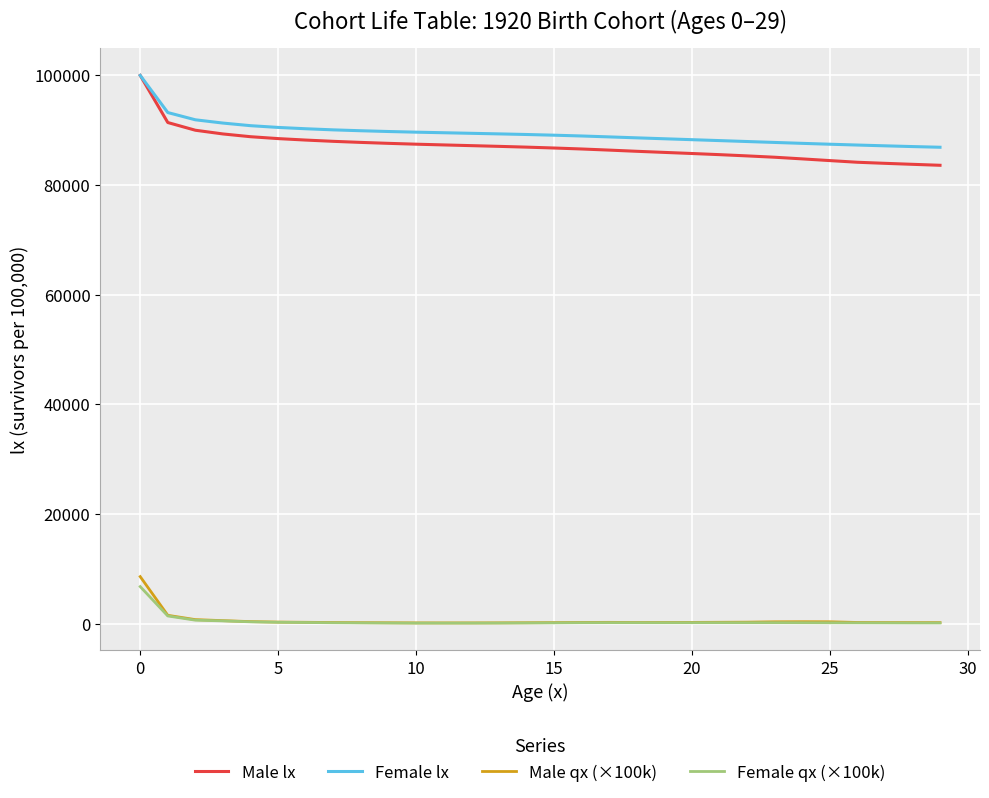

True or false: Male lx and Male qx (×100k) intersect in this chart.

False